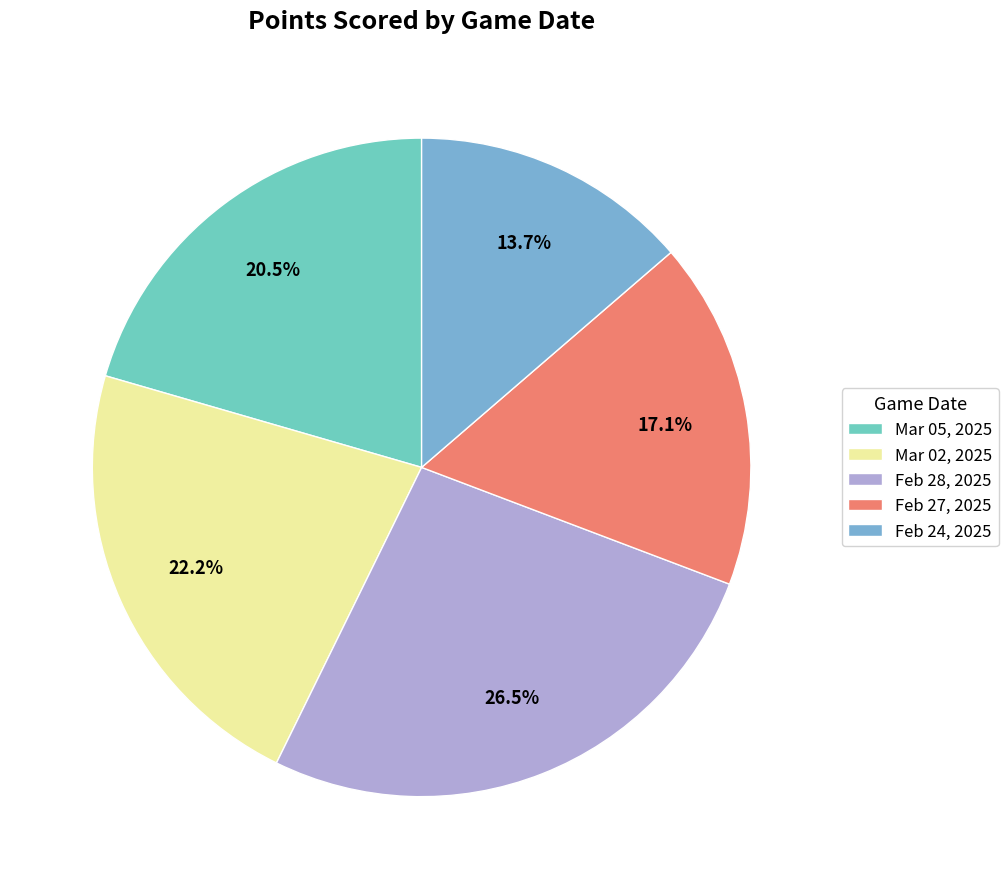

To the nearest percent, what is the combined percentage of Feb 27, 2025 and Mar 02, 2025?

39%